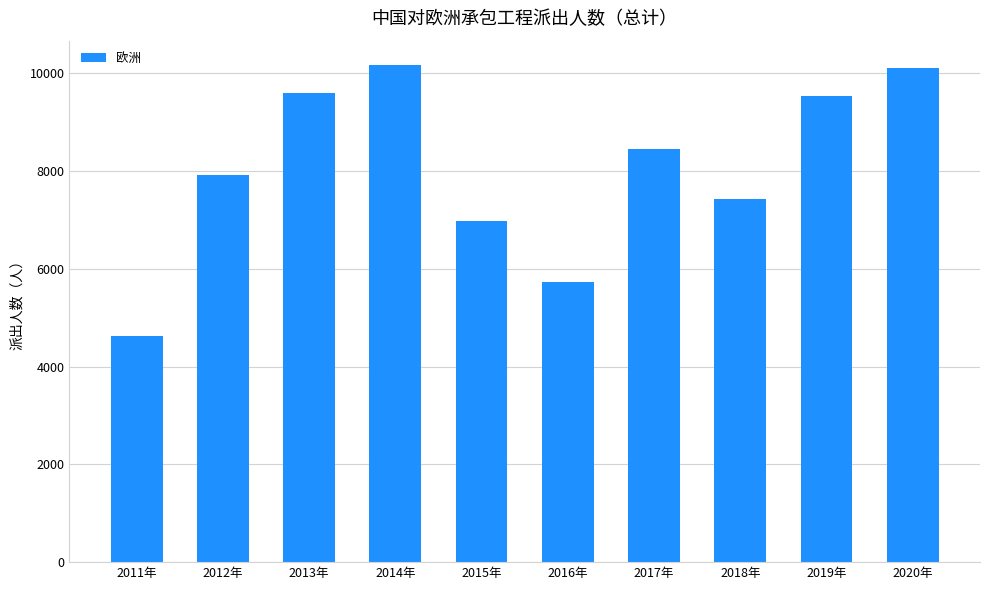

Reading left to right, extract all data points from this chart.

4624	7931	9603	10162	6989	5737	8455	7428	9540	10110